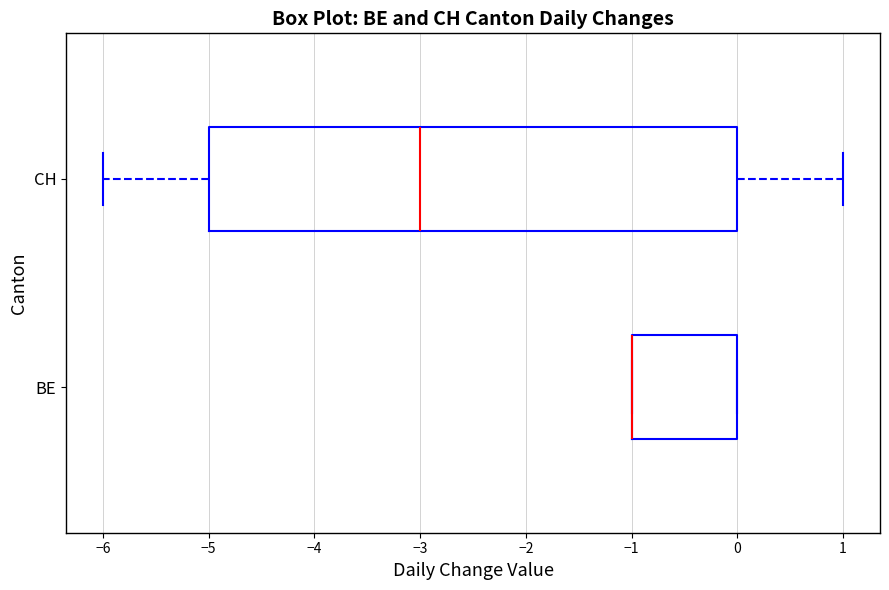

Where does the median line of the box for CH sit on the x-axis? The values are not printed on the chart, so give them approximately, as read against the axis.

-3